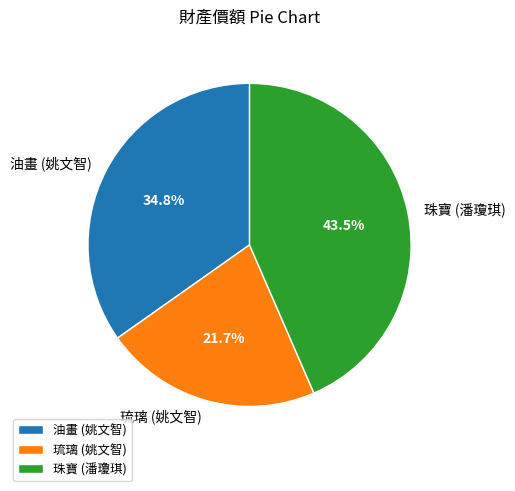

Which slice is the smallest?

琉璃 (姚文智)